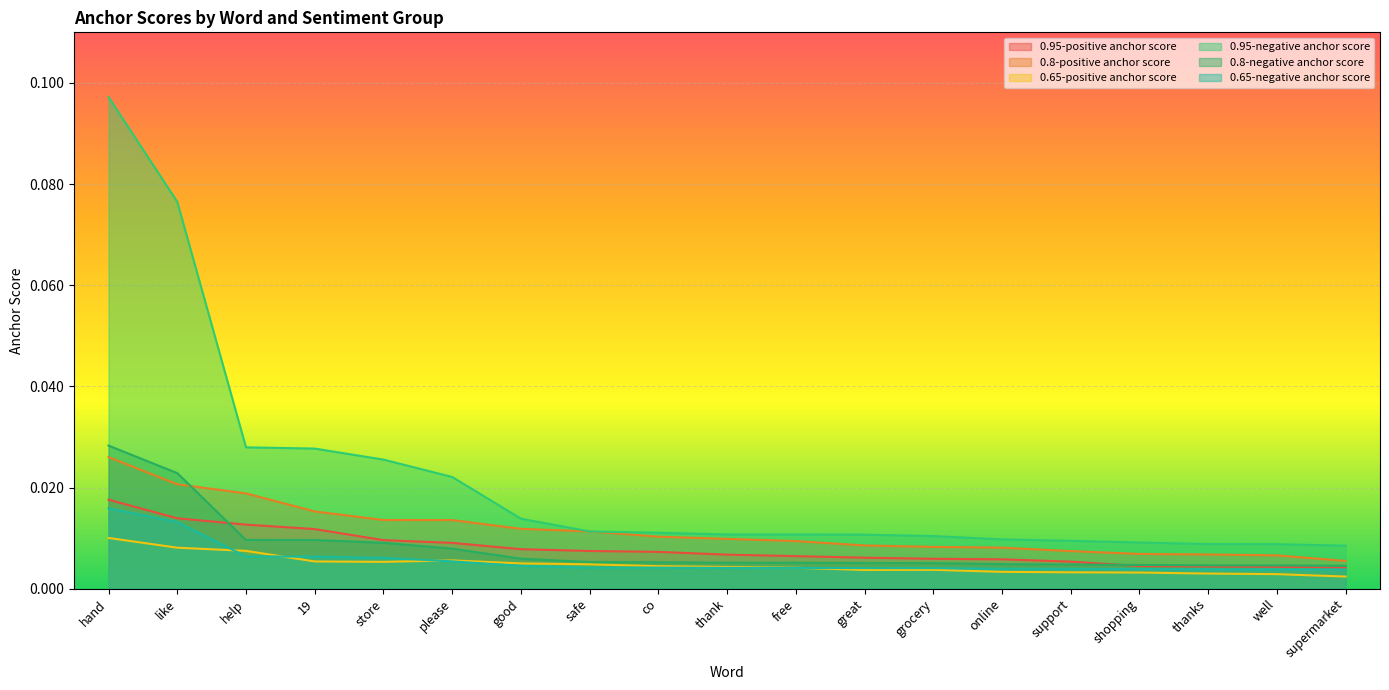

What is the label of the 4th point from the right?

shopping